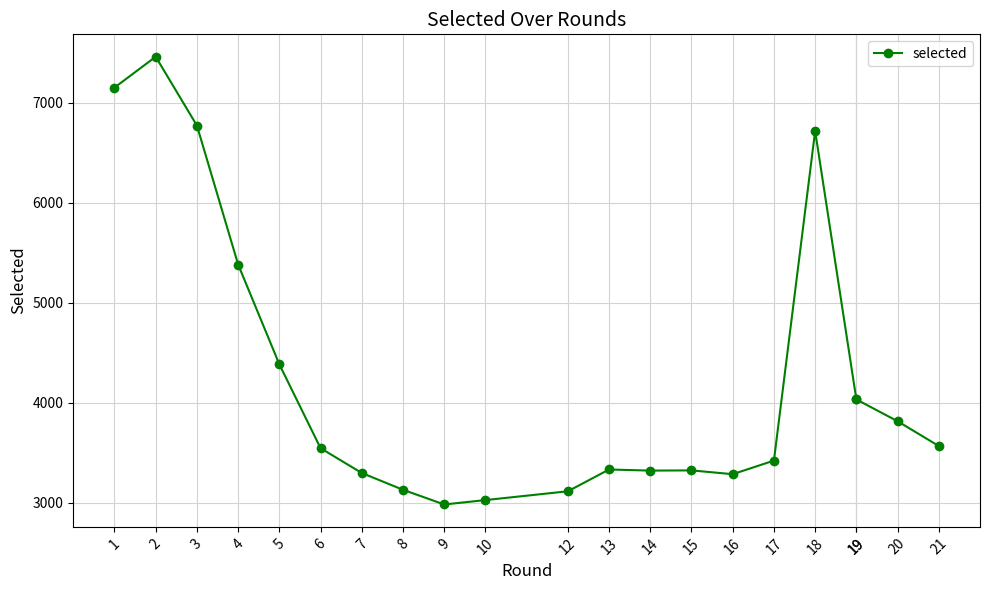

What is the smallest value displayed?

2983